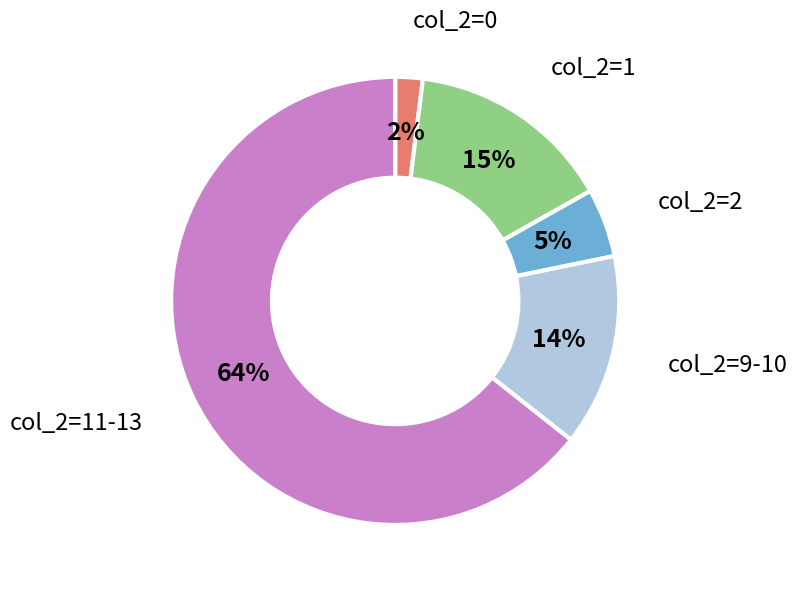

Between col_2=1 and col_2=2, which is larger?

col_2=1